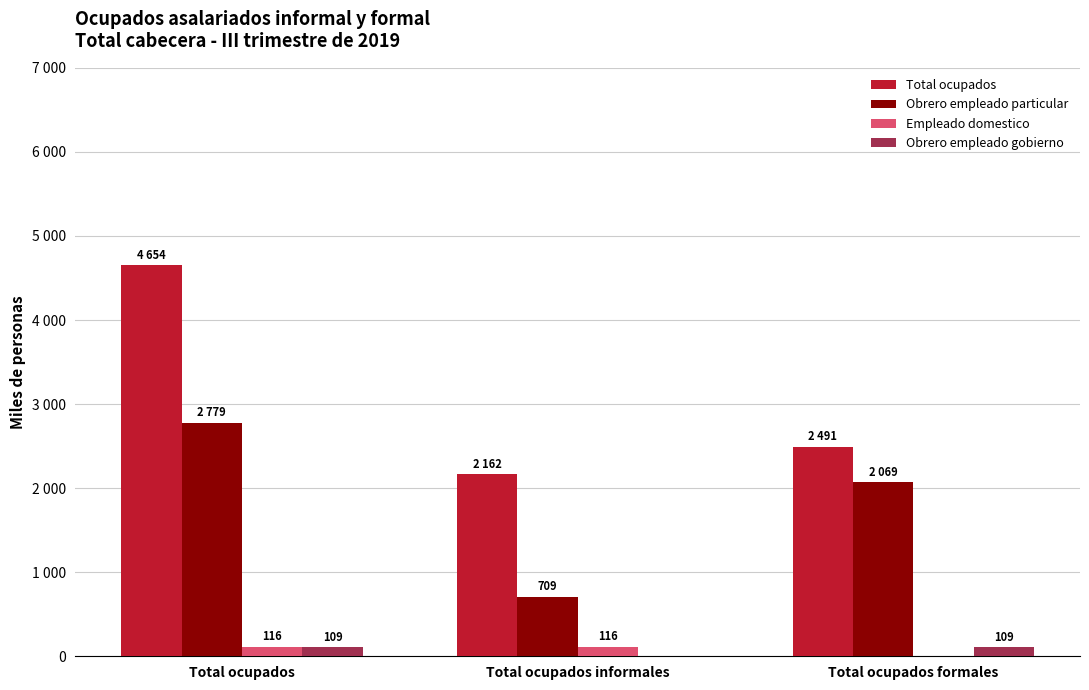

Reading left to right, what are all the values shown in this chart?

Total ocupados: Total ocupados=4653.6	Total ocupados informales=2162.5	Total ocupados formales=2491.2
Obrero empleado particular: Total ocupados=2778.6	Total ocupados informales=709.2	Total ocupados formales=2069.4
Empleado domestico: Total ocupados=116.1	Total ocupados informales=116.1	Total ocupados formales=0.0
Obrero empleado gobierno: Total ocupados=108.9	Total ocupados informales=0.0	Total ocupados formales=108.9